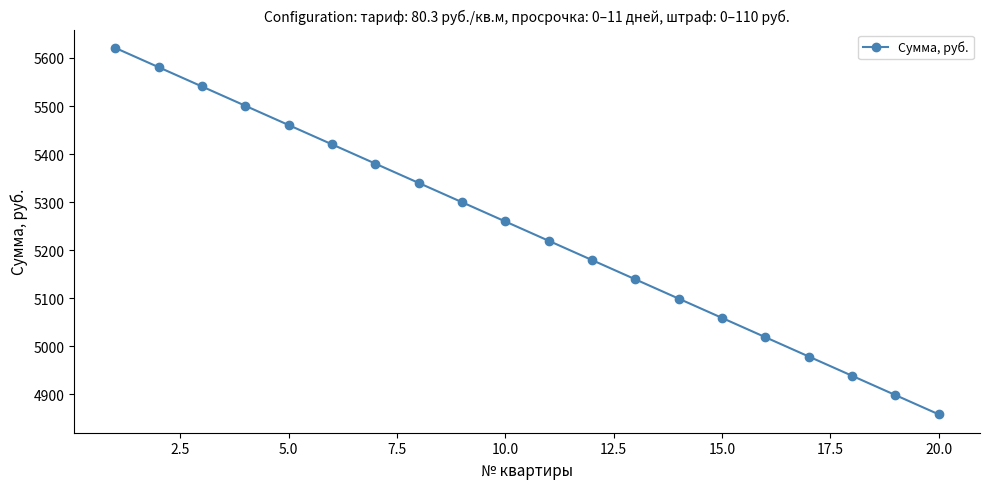

Does the chart have visible grid lines?

No